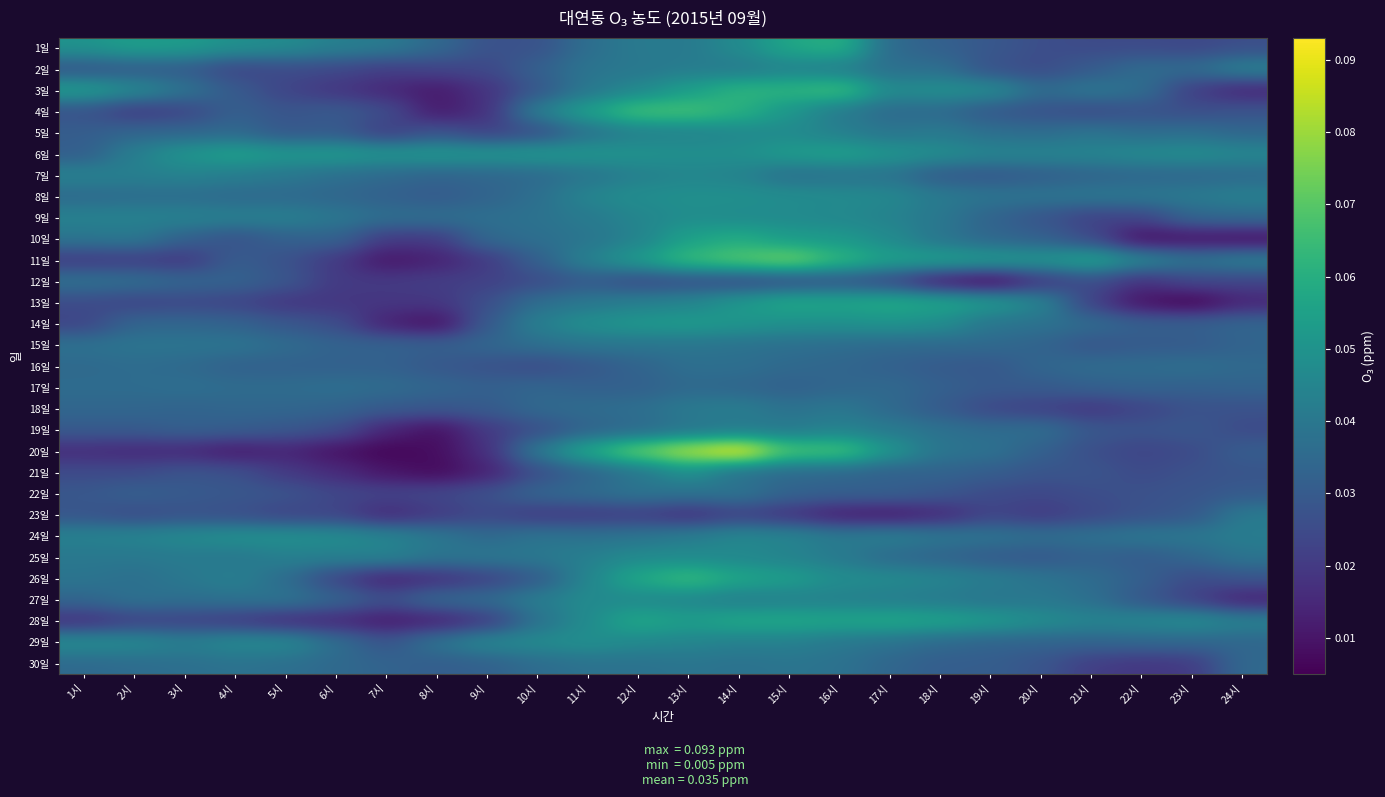

At which category is the sum across all series the highest?

14시